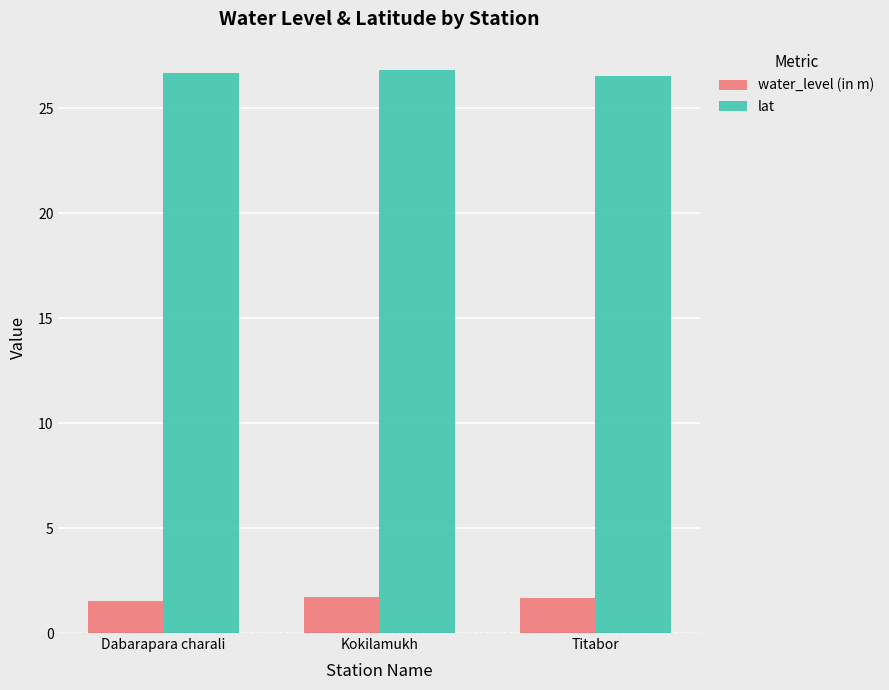

True or false: lat has a value of 26.7 at Dabarapara charali.

True